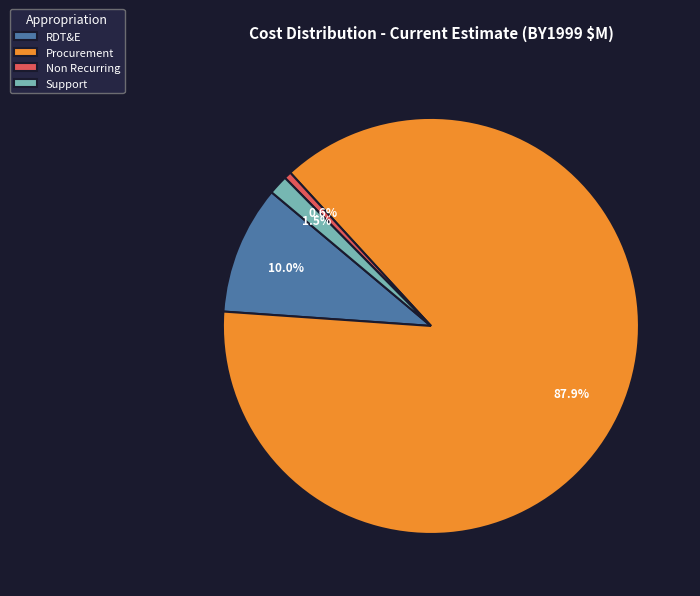

Count the number of slices in the pie.

4